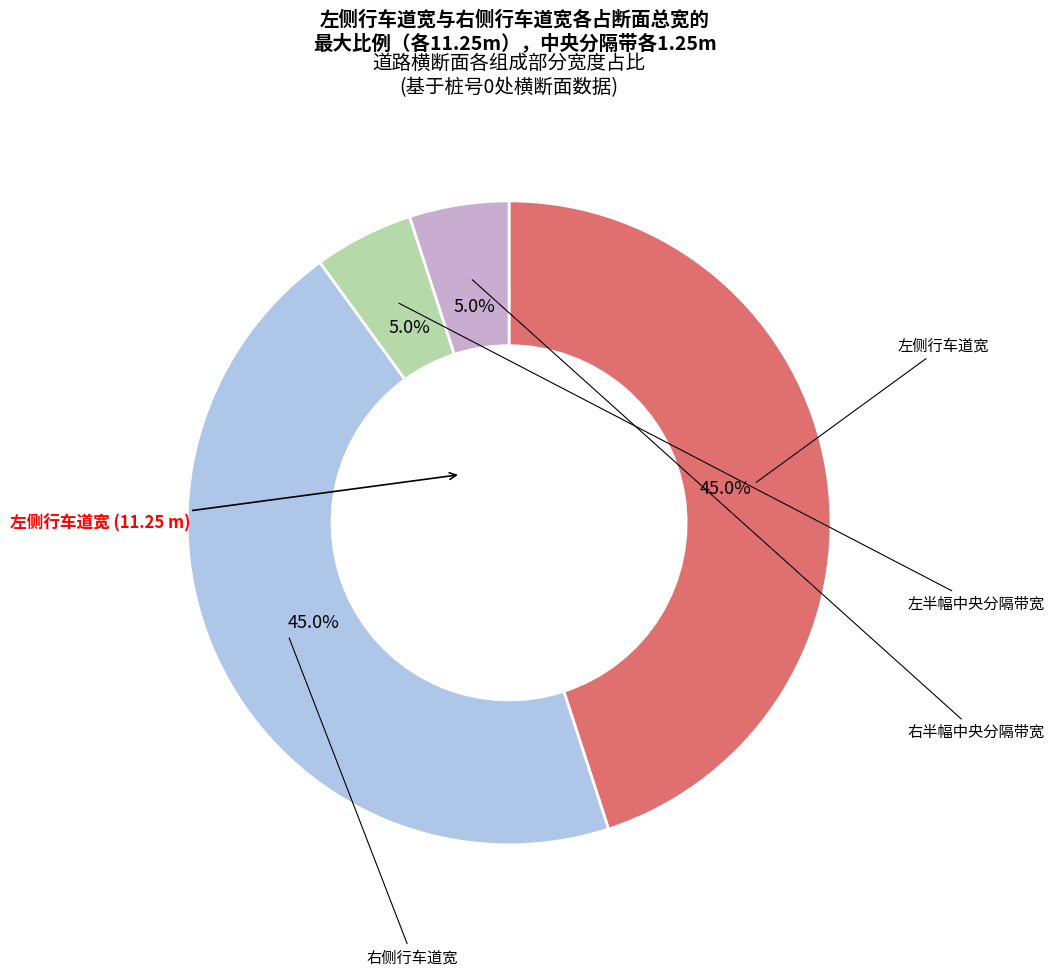

Is there a majority slice in this chart?

No